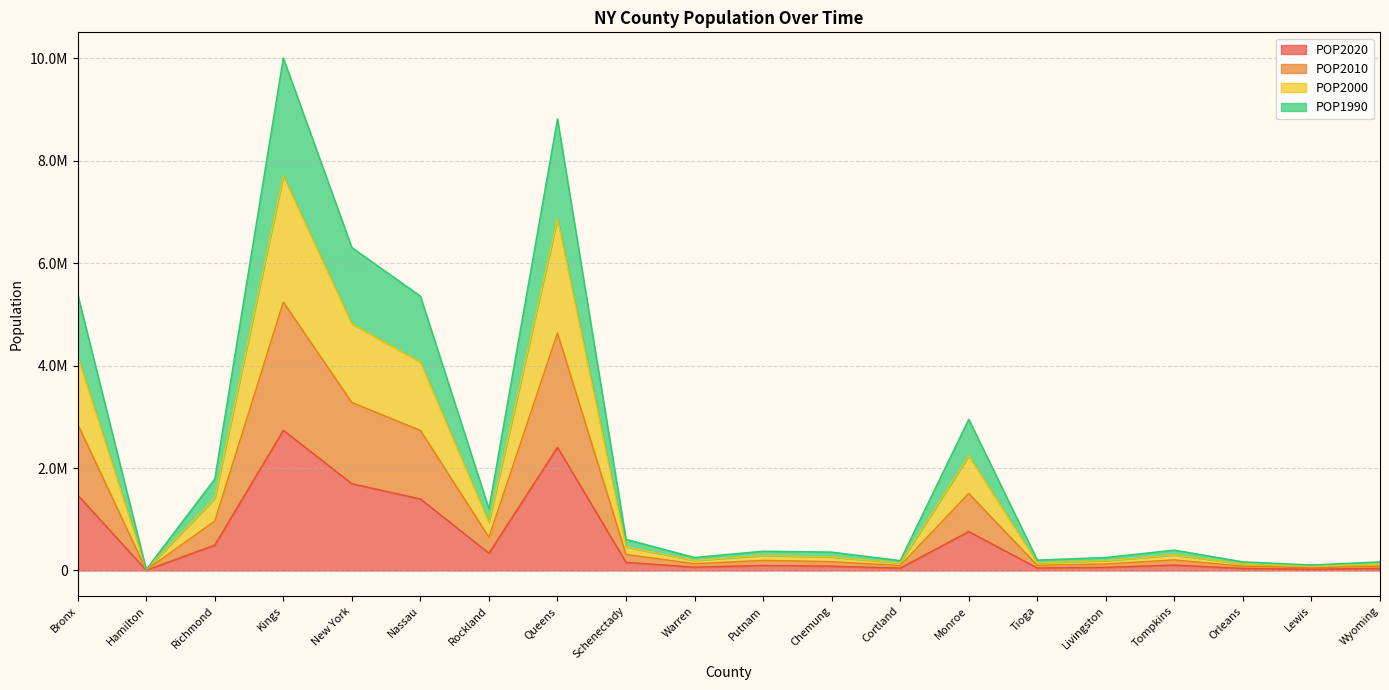

What is the minimum value shown in the chart?

5107